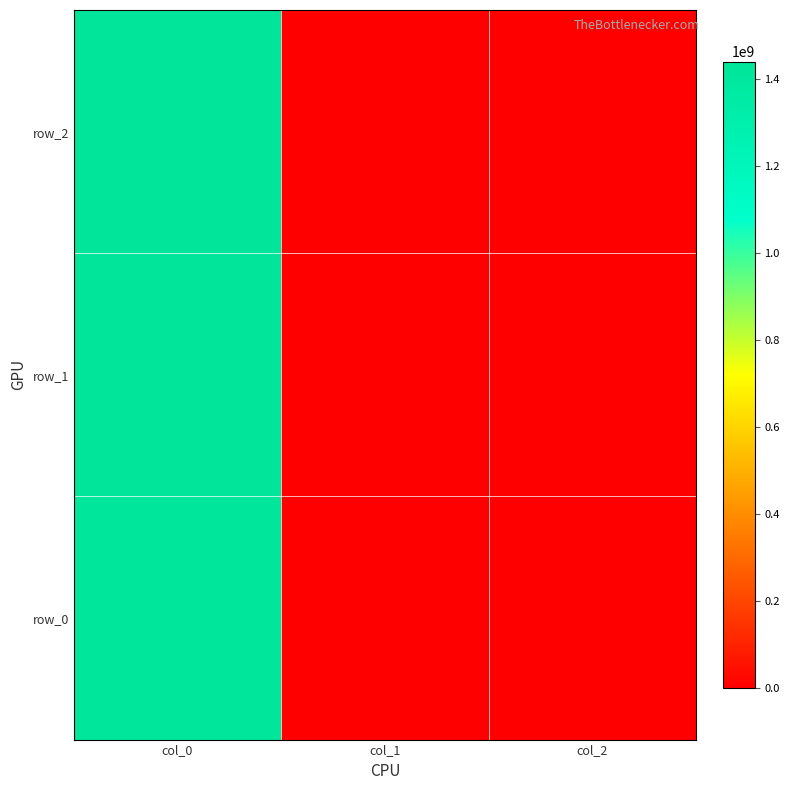

Which series has the largest range (max minus min)?

row_2